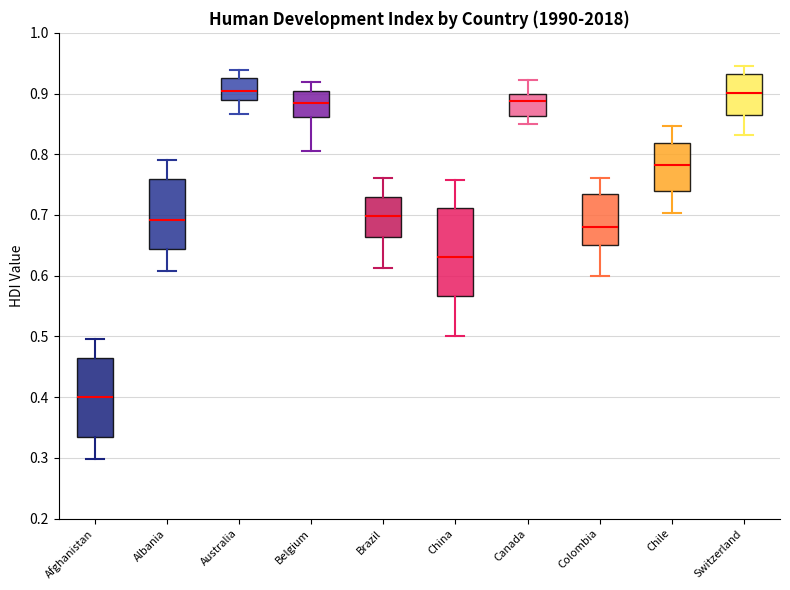

Reading left to right, read every box against the y-axis: the position of its median line, the range the box covers, and the ends of its whiskers. The values are not printed on the chart, so give them approximately, as read against the axis.

Afghanistan: median 0.40, box 0.34 to 0.47, whiskers 0.30 to 0.50
Albania: median 0.69, box 0.64 to 0.76, whiskers 0.61 to 0.79
Australia: median 0.90, box 0.89 to 0.93, whiskers 0.87 to 0.94
Belgium: median 0.89, box 0.86 to 0.90, whiskers 0.81 to 0.92
Brazil: median 0.70, box 0.66 to 0.73, whiskers 0.61 to 0.76
China: median 0.63, box 0.57 to 0.71, whiskers 0.50 to 0.76
Canada: median 0.89, box 0.86 to 0.90, whiskers 0.85 to 0.92
Colombia: median 0.68, box 0.65 to 0.74, whiskers 0.60 to 0.76
Chile: median 0.78, box 0.74 to 0.82, whiskers 0.70 to 0.85
Switzerland: median 0.90, box 0.86 to 0.93, whiskers 0.83 to 0.95